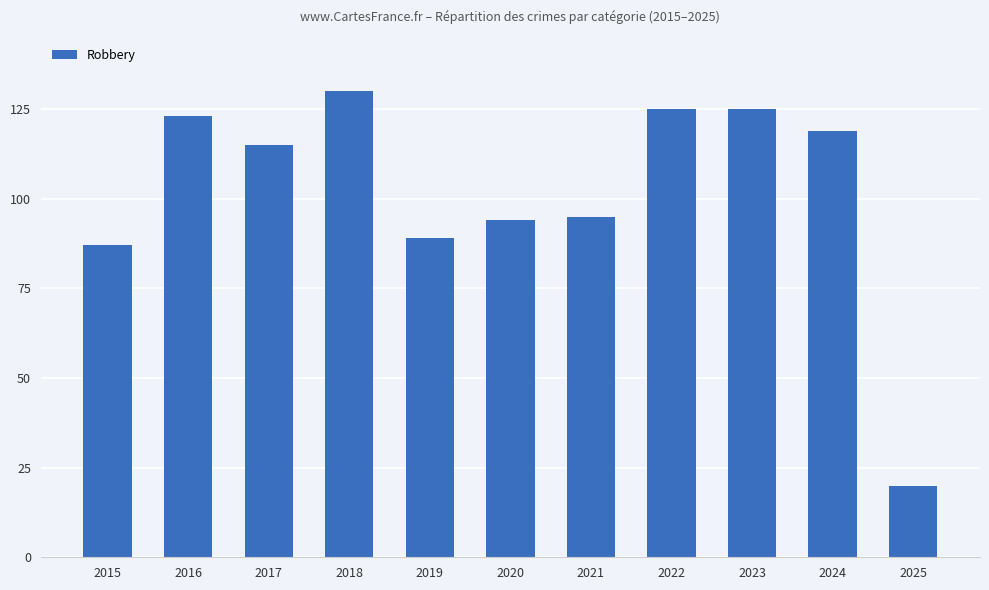

At which category does the chart reach its minimum across all series?

2025